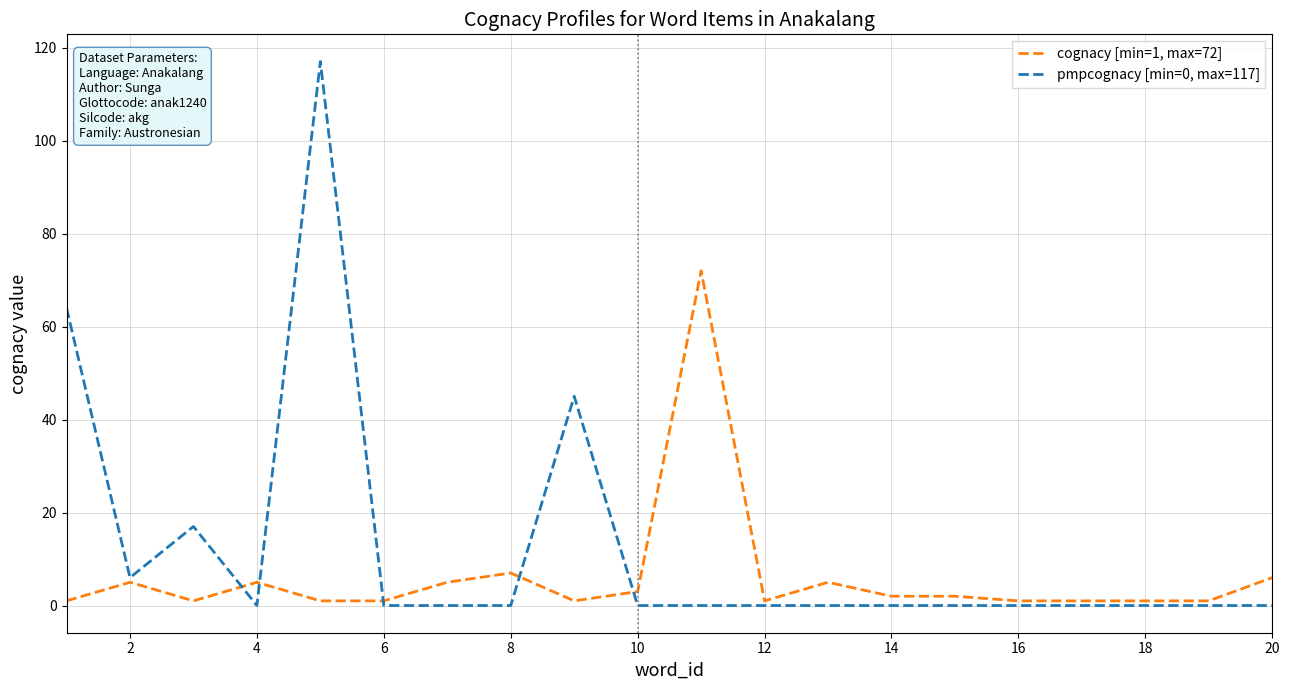

Reading left to right, extract all data points from this chart.

cognacy [min=1, max=72]: 1	5	1	5	1	1	5	7	1	3	72	1	5	2	2	1	1	1	1	6
pmpcognacy [min=0, max=117]: 64	6	17	0	117	0	0	0	45	0	0	0	0	0	0	0	0	0	0	0